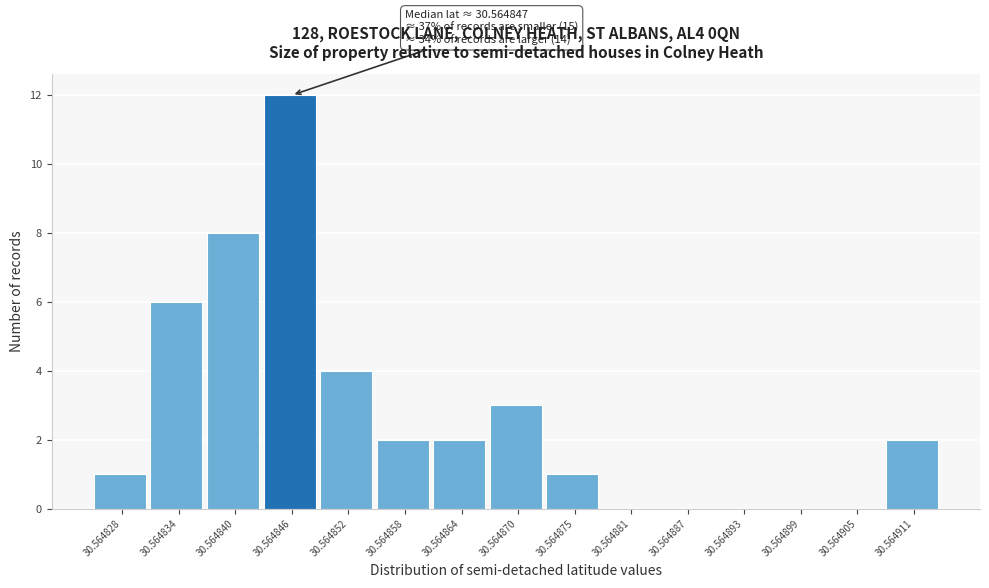

Reading left to right, what are all the values shown in this chart?

30.564828=1	30.564834=6	30.564840=8	30.564846=12	30.564852=4	30.564858=2	30.564864=2	30.564870=3	30.564875=1	30.564881=0	30.564887=0	30.564893=0	30.564899=0	30.564905=0	30.564911=2